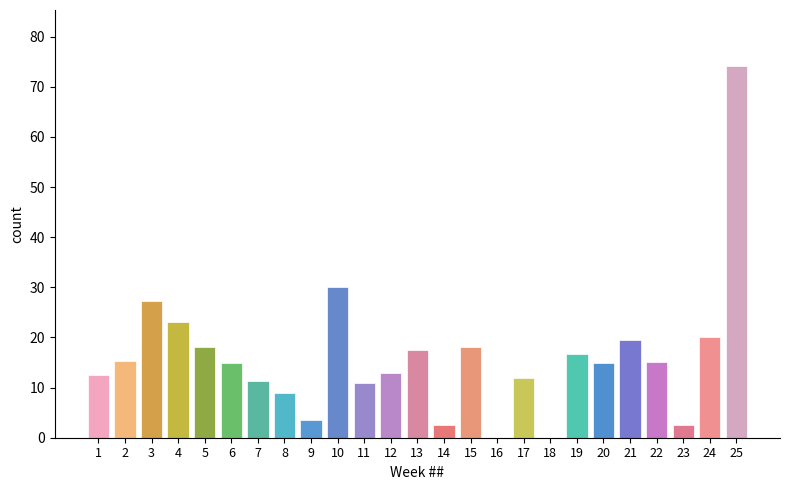

Is it true that the value at 3 is 27.3?

True